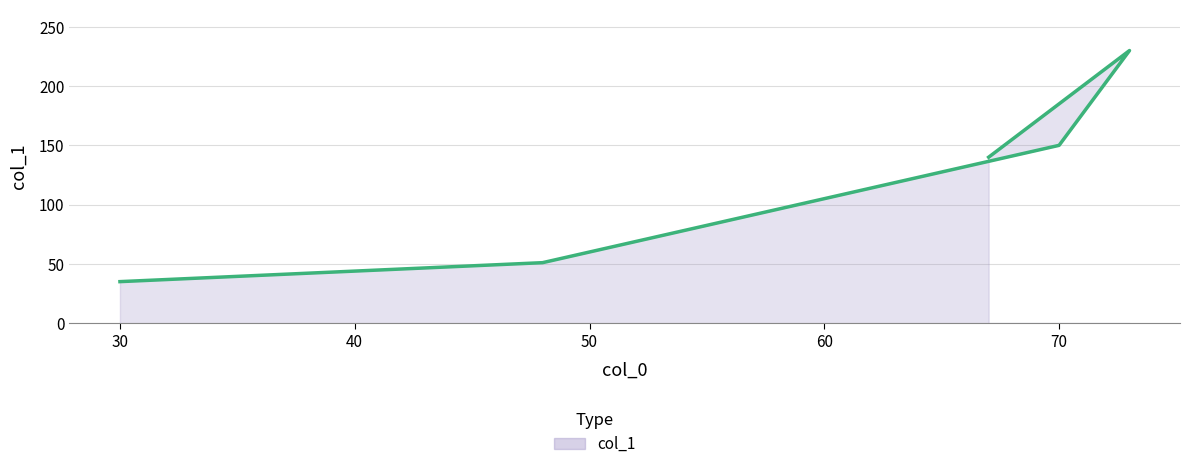

Rank the categories by value from lowest to highest.

30, 48, 67, 70, 73